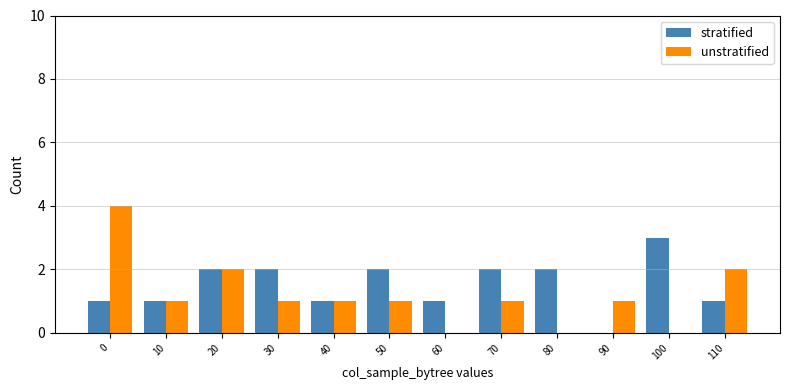

Reading left to right, extract all data points from this chart.

stratified: 1	1	2	2	1	2	1	2	2	0	3	1
unstratified: 4	1	2	1	1	1	0	1	0	1	0	2